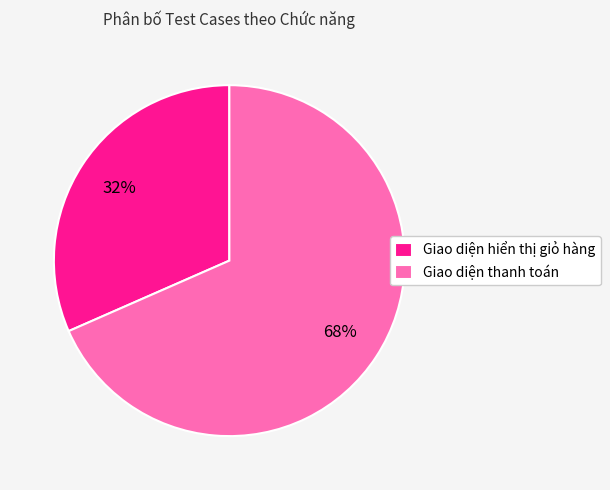

Rank the categories by value from highest to lowest.

Giao diện thanh toán, Giao diện hiển thị giỏ hàng